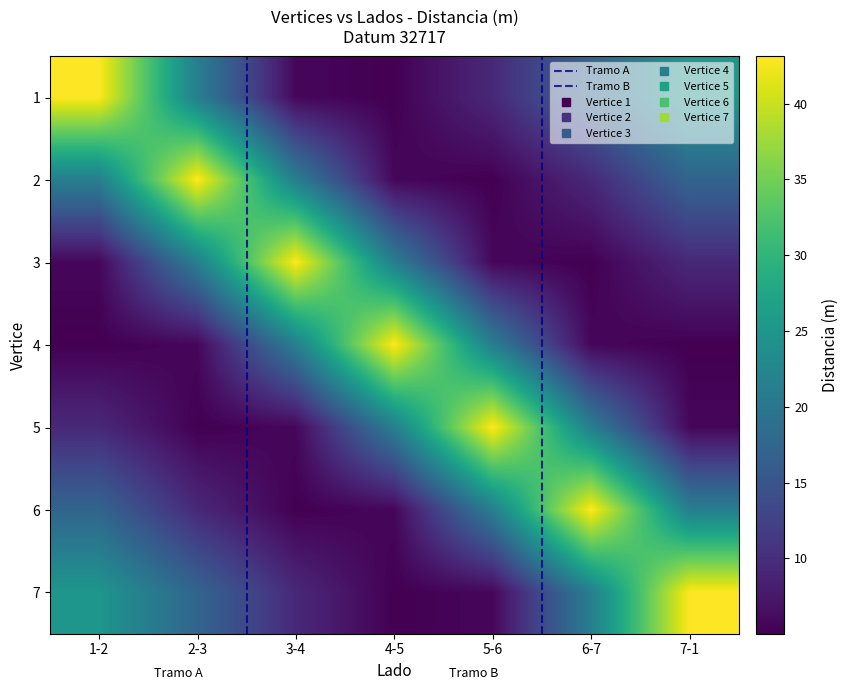

Which series has the widest spread of values?

1